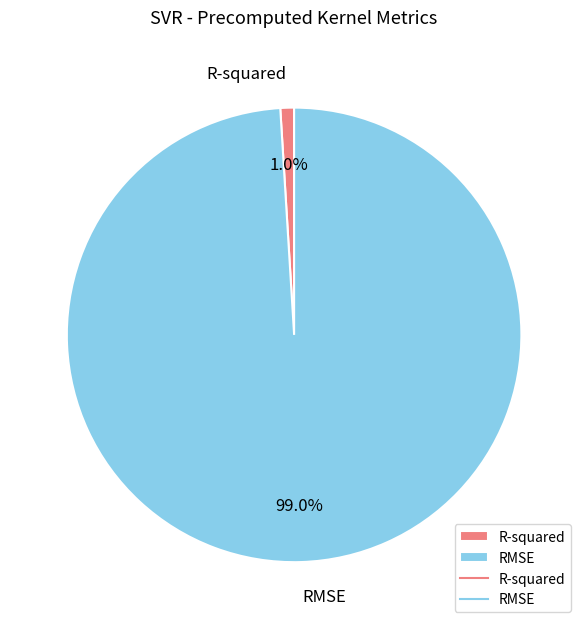

To the nearest percent, what portion does R-squared represent?

1%